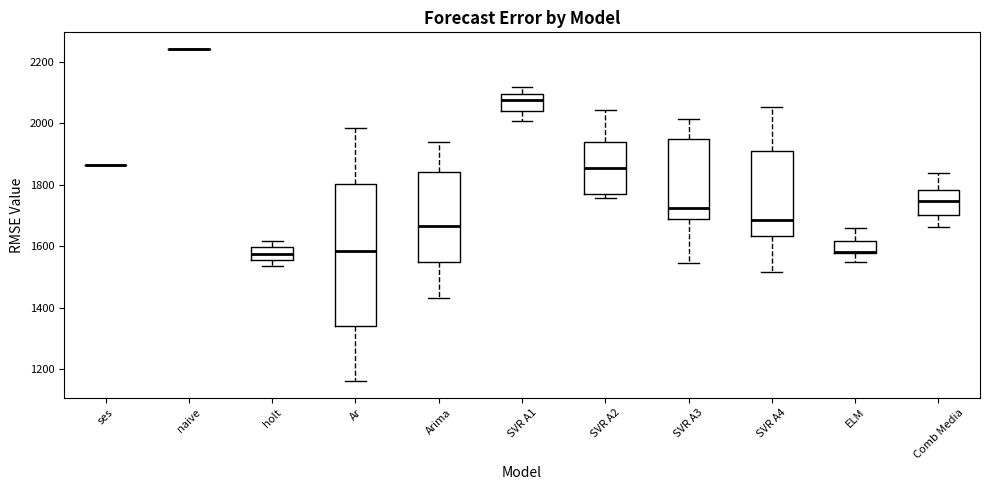

Comparing the boxes themselves (not the whiskers), which one is the tallest?

Ar